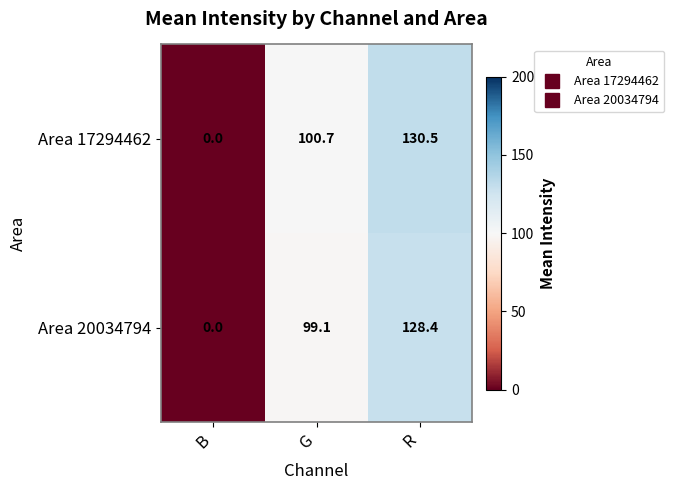

Reading left to right, transcribe all the data shown in this chart.

Area 17294462: 0.0	100.7	130.5
Area 20034794: 0.0	99.1	128.4